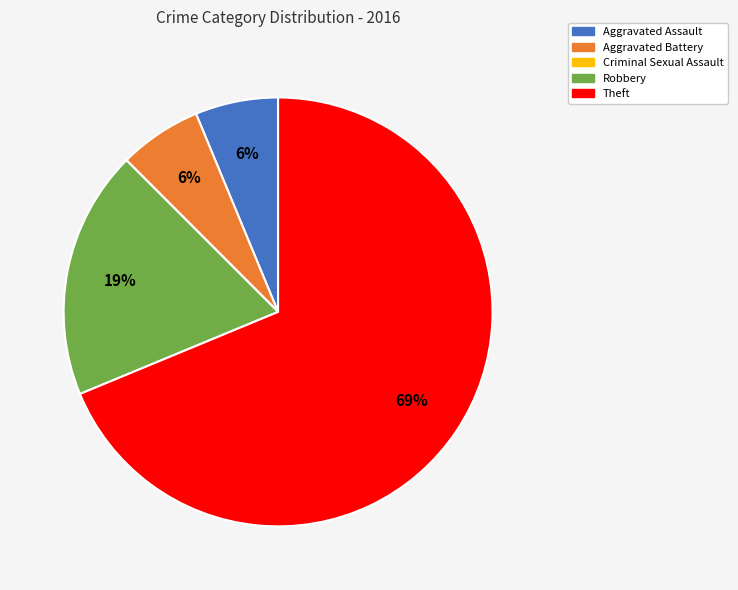

To the nearest percent, what is the combined percentage of Aggravated Assault and Robbery?

25%